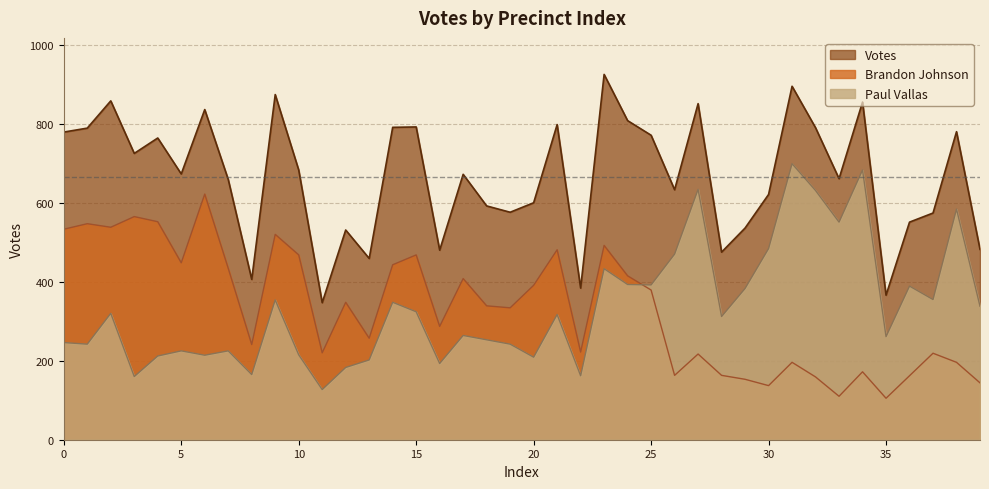

What is the maximum value shown in the chart?

925